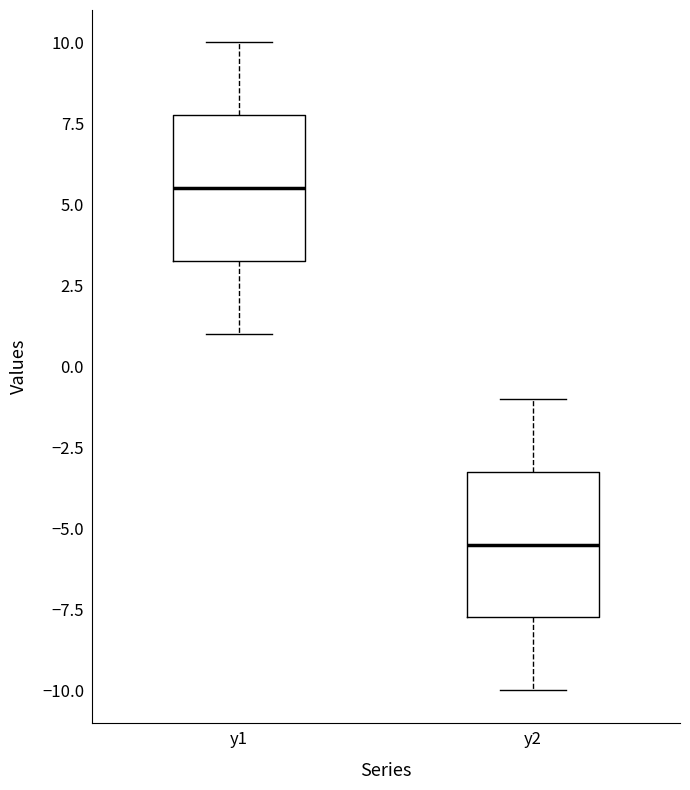

Reading left to right, read every box against the y-axis: the position of its median line, the range the box covers, and the ends of its whiskers. The values are not printed on the chart, so give them approximately, as read against the axis.

y1: median 5.5, box 3.5 to 8.0, whiskers 1.0 to 10.0
y2: median -5.5, box -7.5 to -3.0, whiskers -10.0 to -1.0